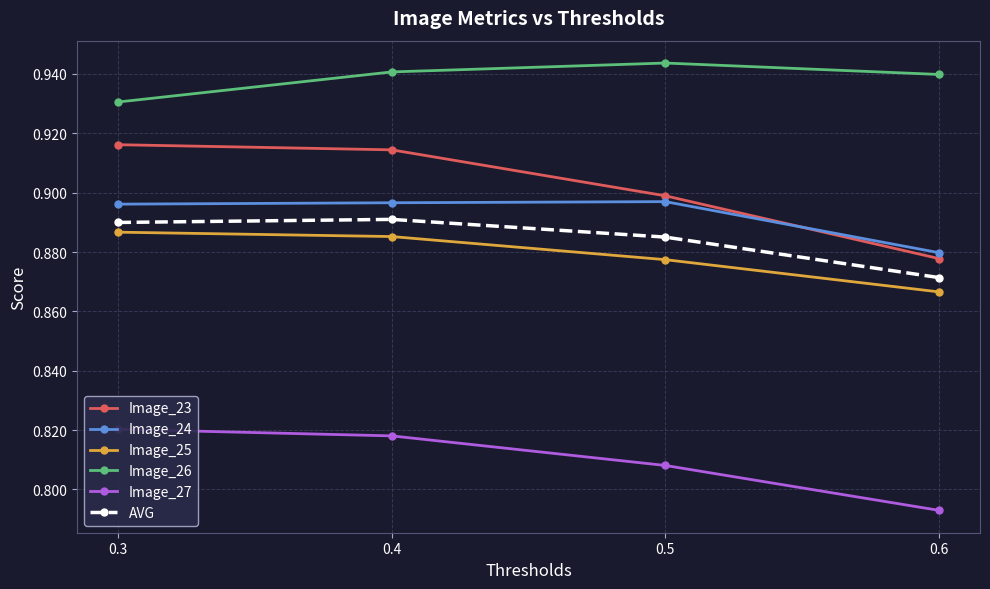

What is the sum of the Image_25 values at 0.5 and 0.6?

1.7